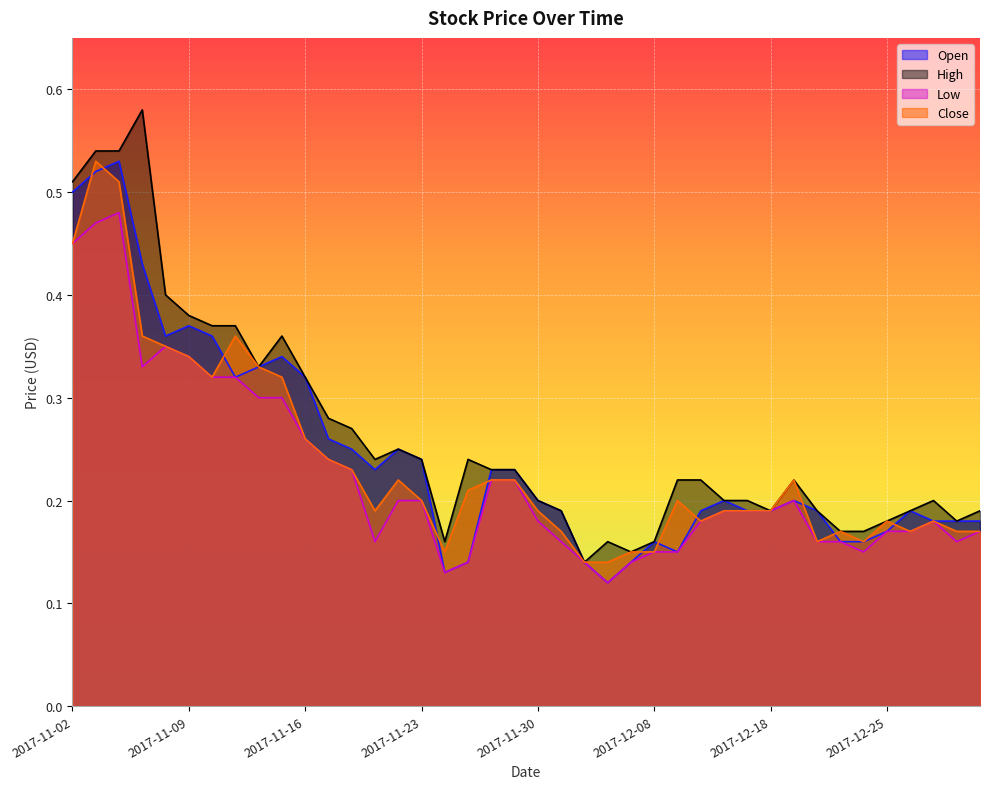

Count the number of categories in the chart.

40